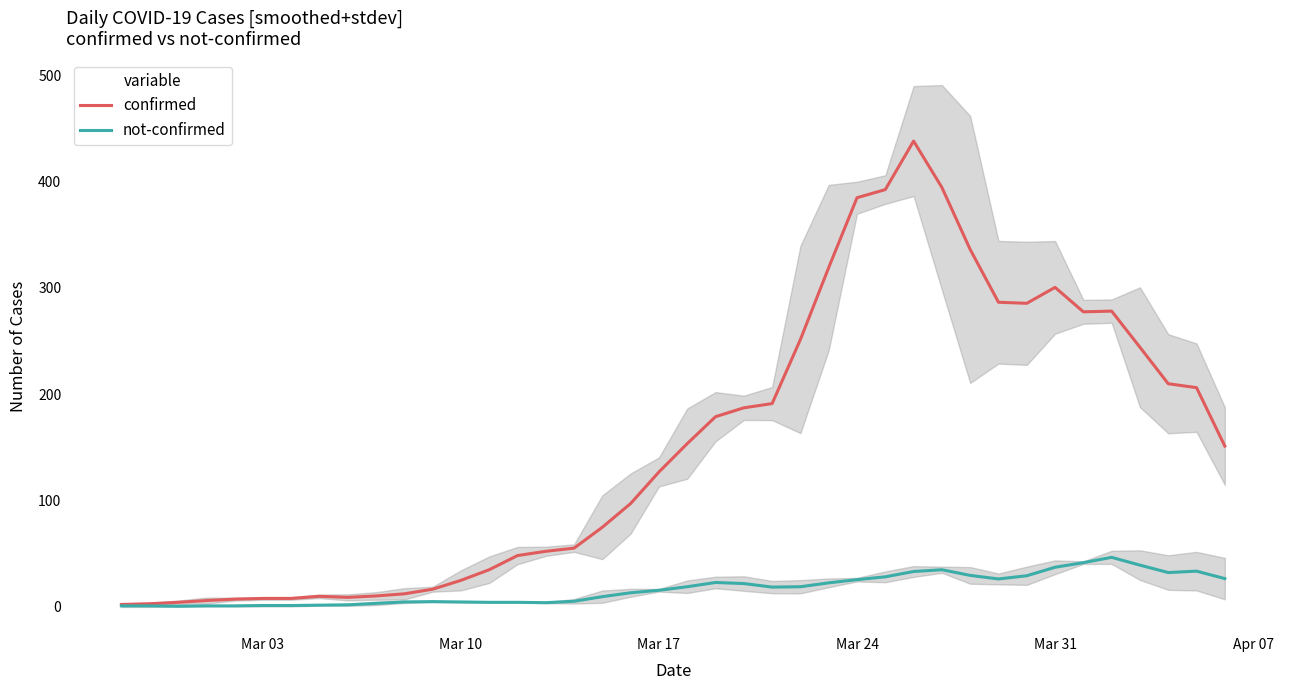

What is the difference between the second highest and minimum values in the confirmed series?

392.3